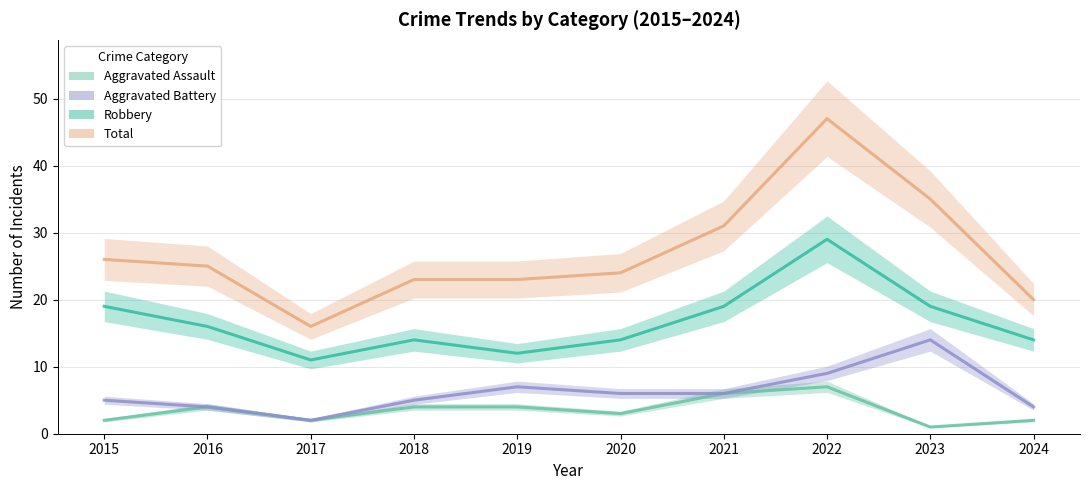

Which series has the largest total across all categories?

Total